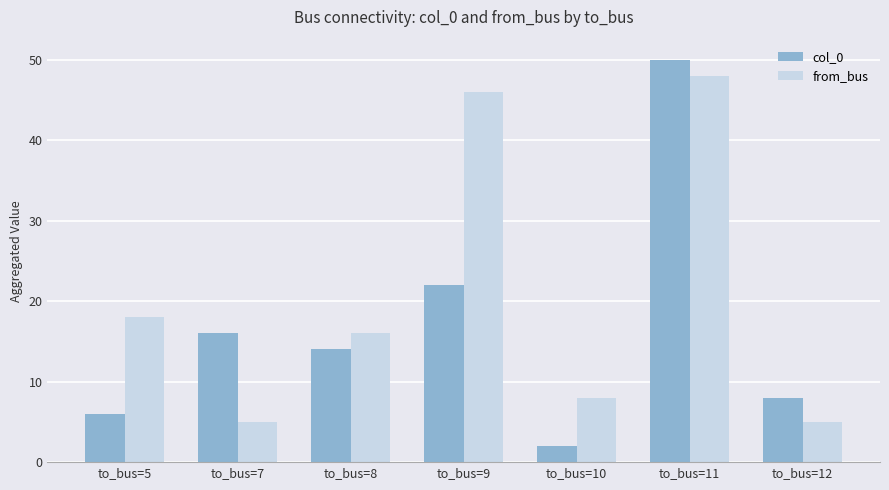

What is the minimum value shown in the chart?

2